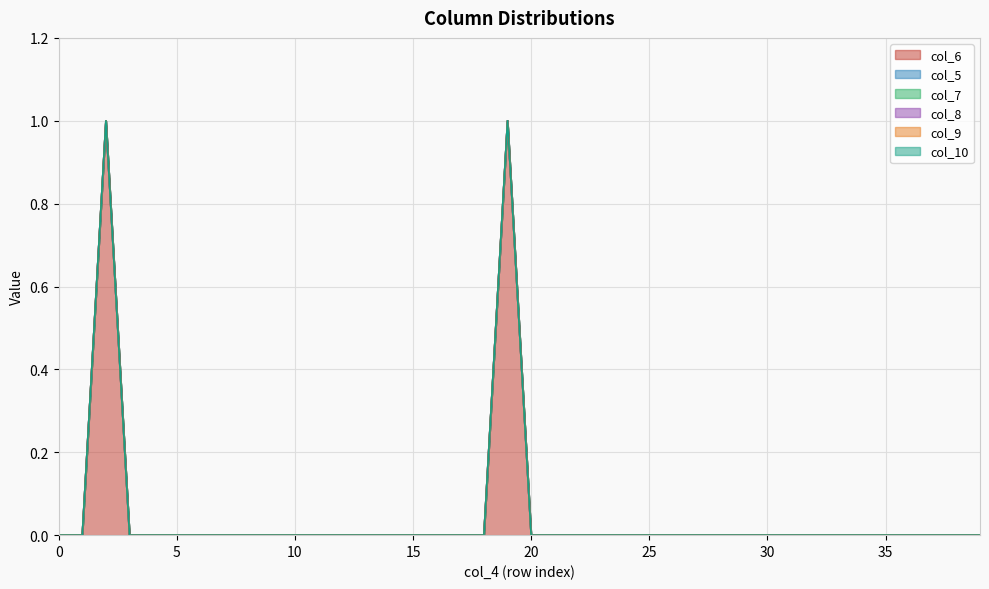

True or false: col_8 has more than 2 interior local peaks.

False